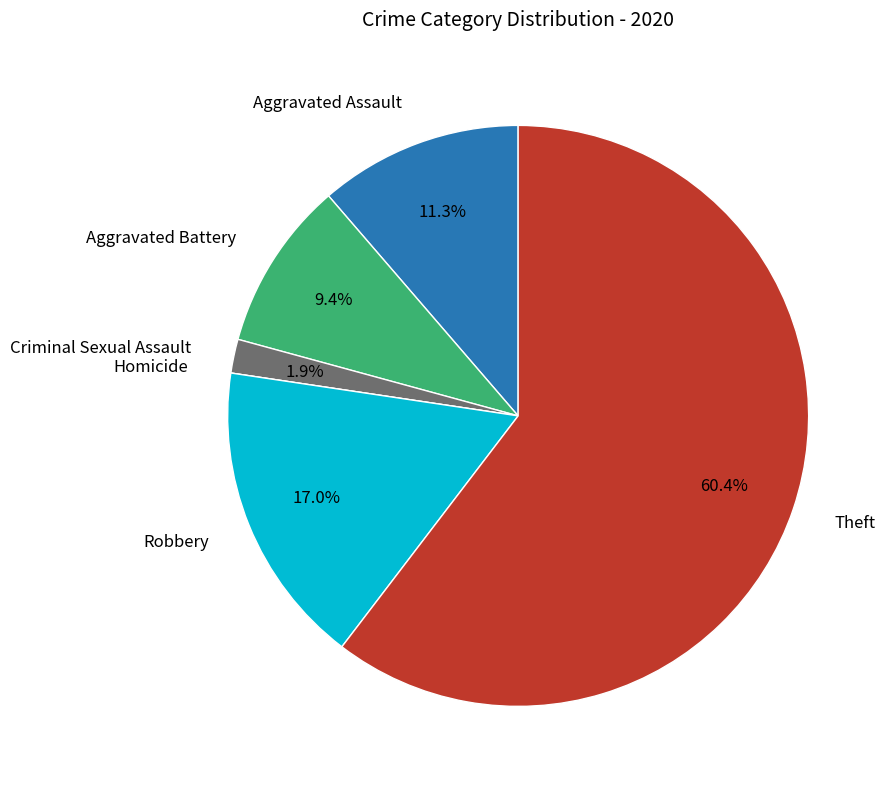

Is there a majority slice in this chart?

Yes